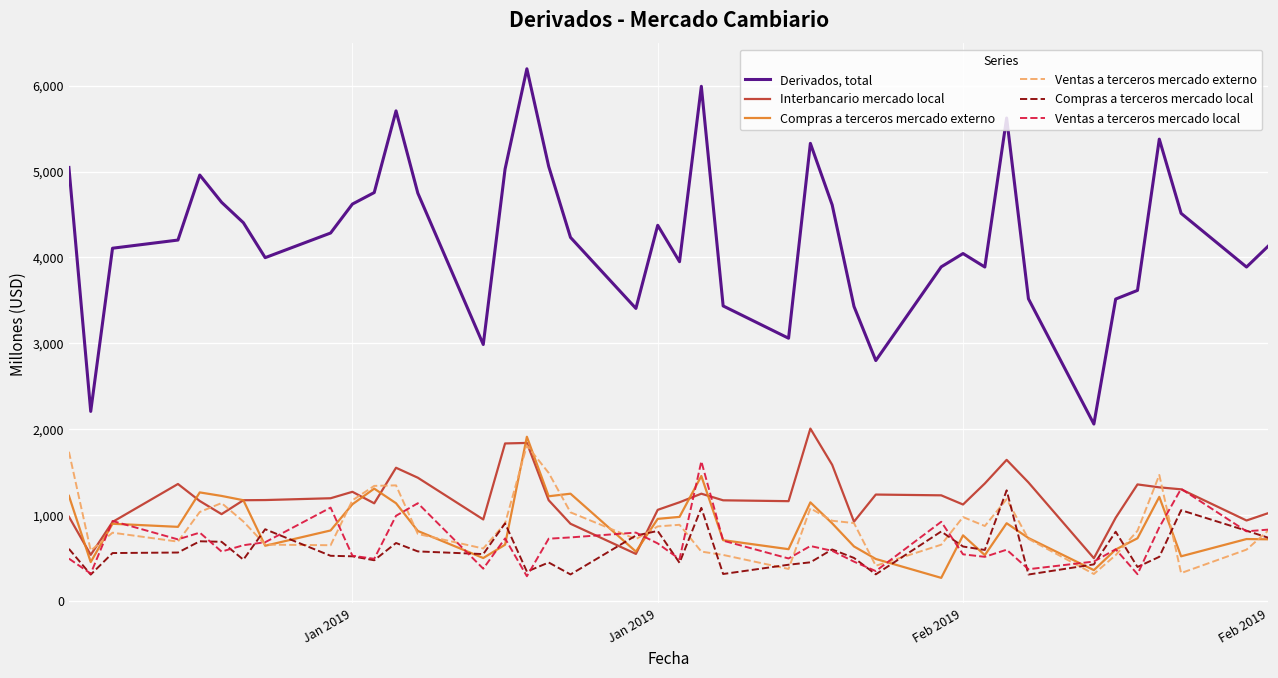

Which series has the largest total across all categories?

Derivados, total